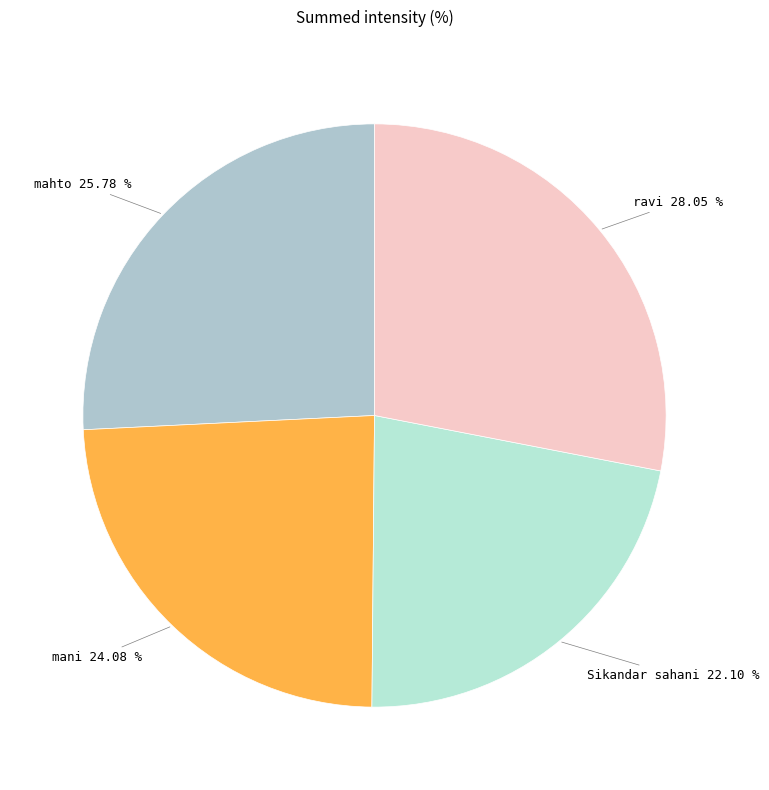

To the nearest percent, what percentage of the pie is mani?

24%